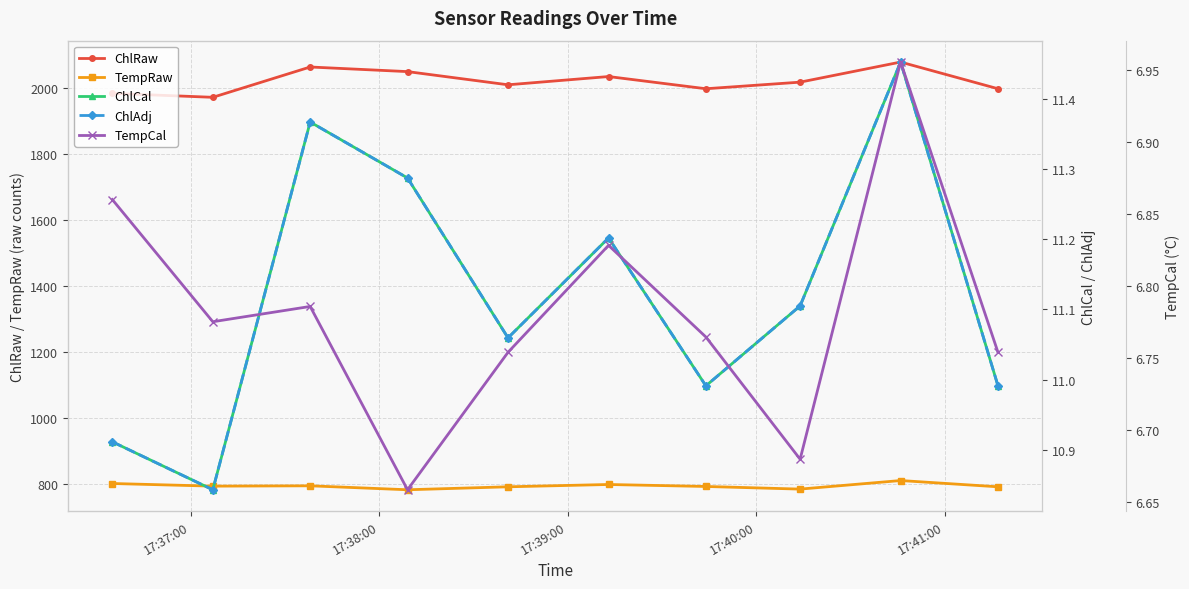

Reading left to right, list all the values displayed in this chart.

ChlRaw: 1984.0	1972.0	2064.0	2050.0	2010.0	2035.0	1998.0	2018.0	2079.0	1998.0
TempRaw: 800.0	792.0	793.0	781.0	790.0	797.0	791.0	783.0	809.0	790.0
ChlCal: 10.9	10.8	11.4	11.3	11.1	11.2	11.0	11.1	11.5	11.0
ChlAdj: 10.9	10.8	11.4	11.3	11.1	11.2	11.0	11.1	11.5	11.0
TempCal: 6.9	6.8	6.8	6.7	6.8	6.8	6.8	6.7	7.0	6.8